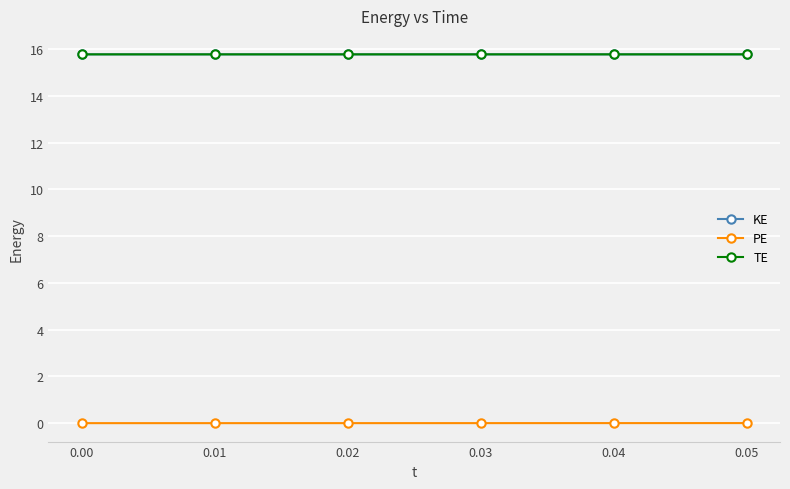

True or false: PE and KE cross at least once.

False